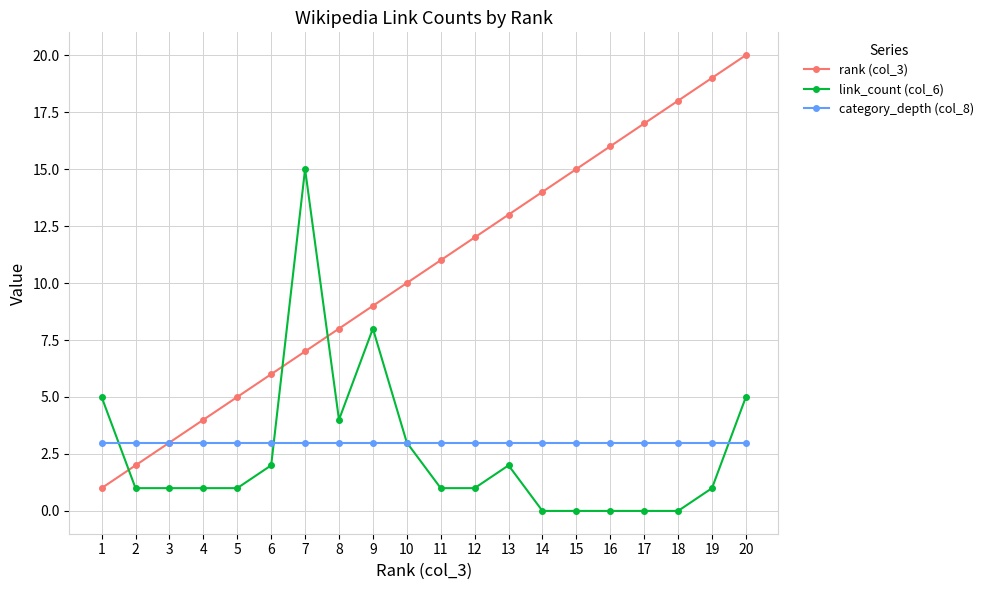

What is the highest value of the category_depth (col_8) series?

3